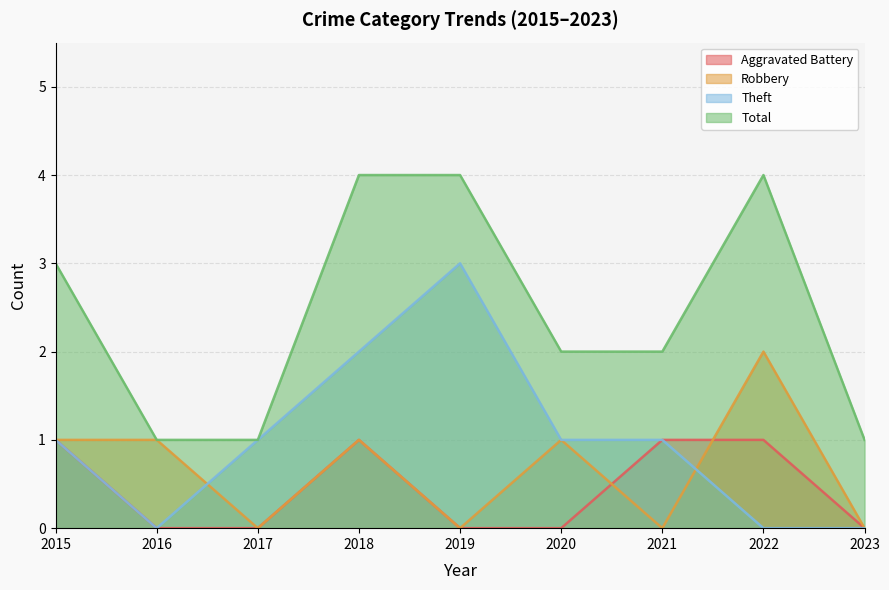

At which category does Total reach its first local peak?

2022